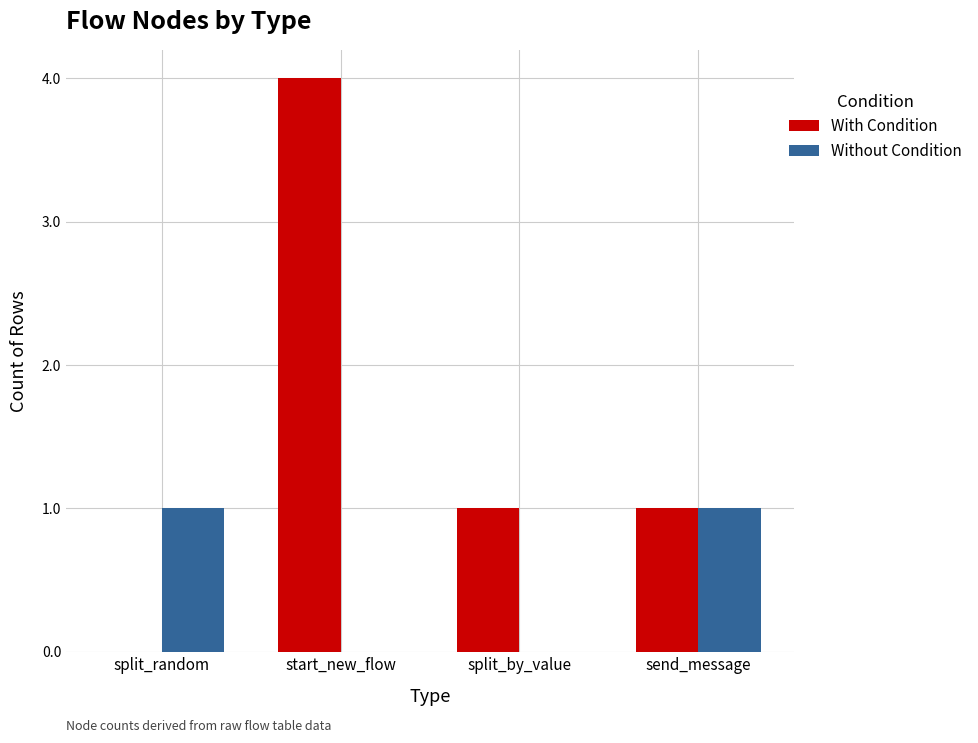

How many series are shown in this chart?

2